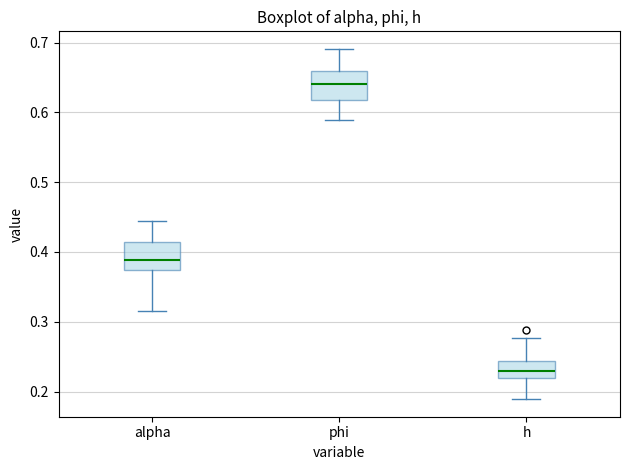

Where does the median line of the box for h sit on the y-axis? The values are not printed on the chart, so give them approximately, as read against the axis.

0.23